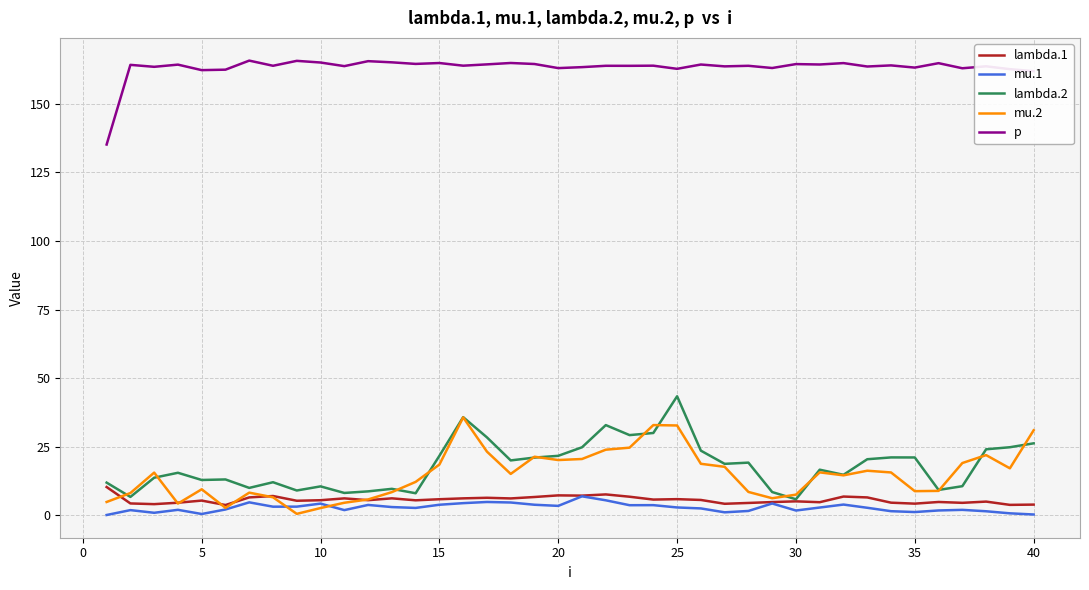

How many distinct data groups are displayed?

5